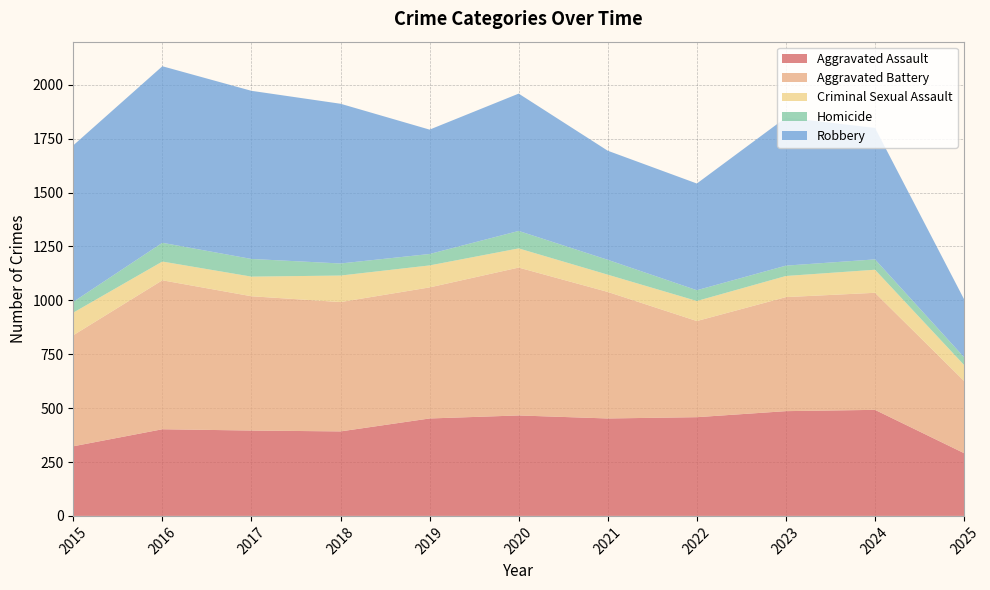

Reading right to left, extract all data points from this chart.

Aggravated Assault: 2025=291	2024=492	2023=486	2022=458	2021=452	2020=466	2019=452	2018=392	2017=396	2016=402	2015=323
Aggravated Battery: 2025=335	2024=543	2023=529	2022=446	2021=587	2020=686	2019=608	2018=600	2017=623	2016=691	2015=515
Criminal Sexual Assault: 2025=74	2024=107	2023=98	2022=93	2021=80	2020=89	2019=102	2018=123	2017=91	2016=87	2015=105
Homicide: 2025=36	2024=48	2023=48	2022=50	2021=69	2020=81	2019=53	2018=56	2017=82	2016=87	2015=50
Robbery: 2025=269	2024=610	2023=687	2022=495	2021=506	2020=637	2019=577	2018=741	2017=780	2016=819	2015=726